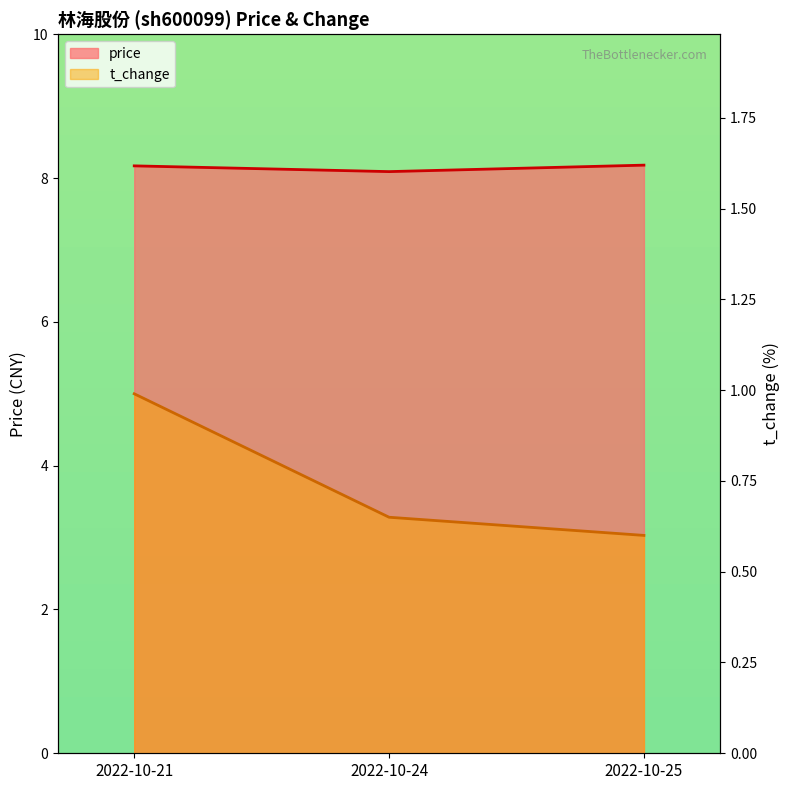

What is the difference between the maximum and minimum values in the price series?

0.1